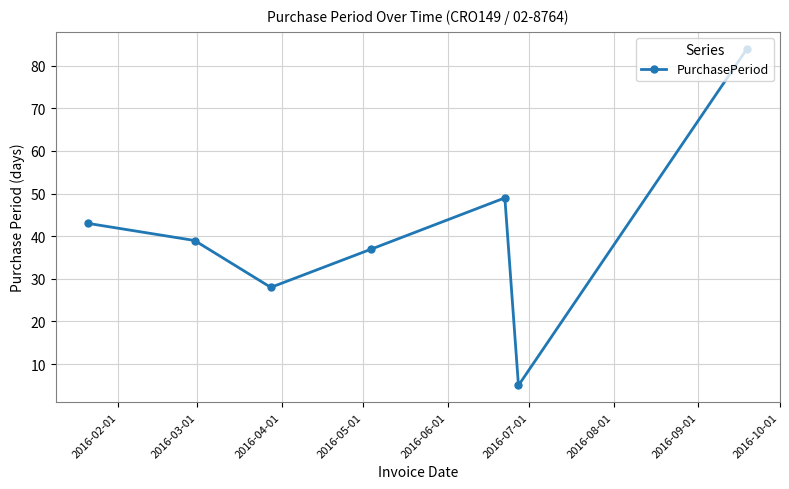

What is the smallest value displayed?

5